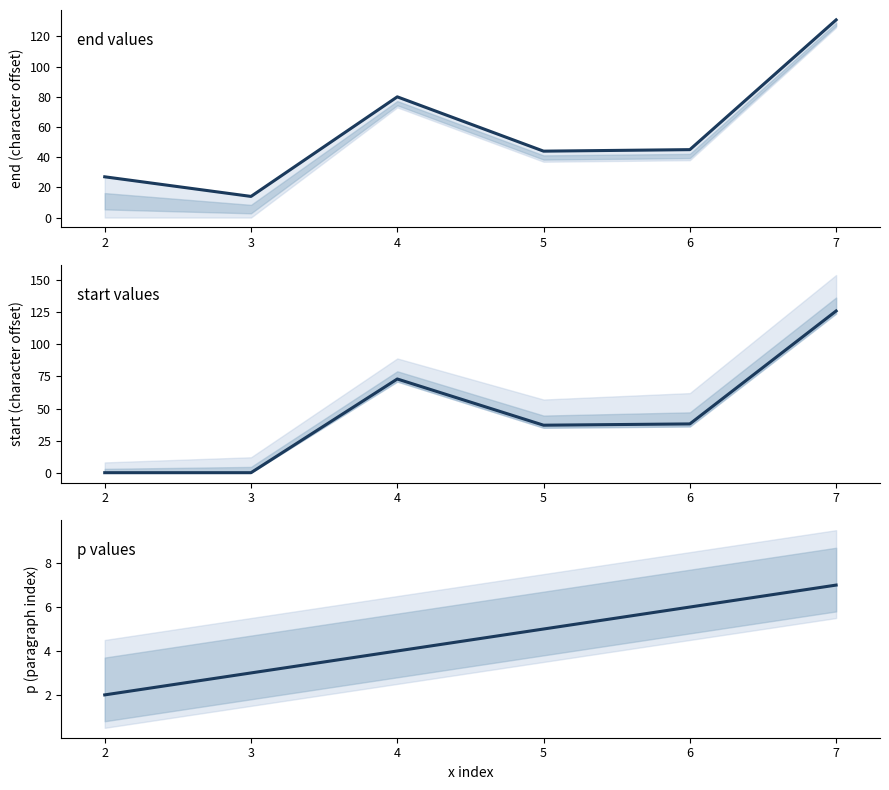

At which category is the sum across all series the highest?

7